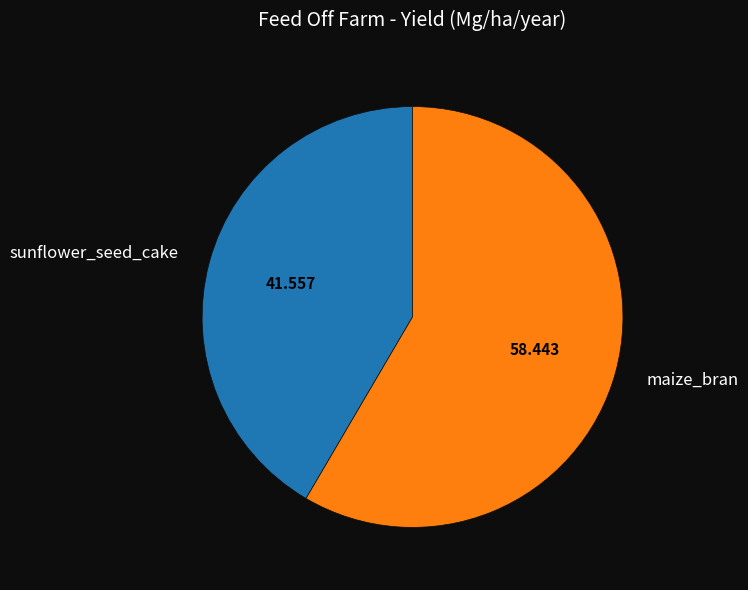

Between sunflower_seed_cake and maize_bran, which is larger?

maize_bran